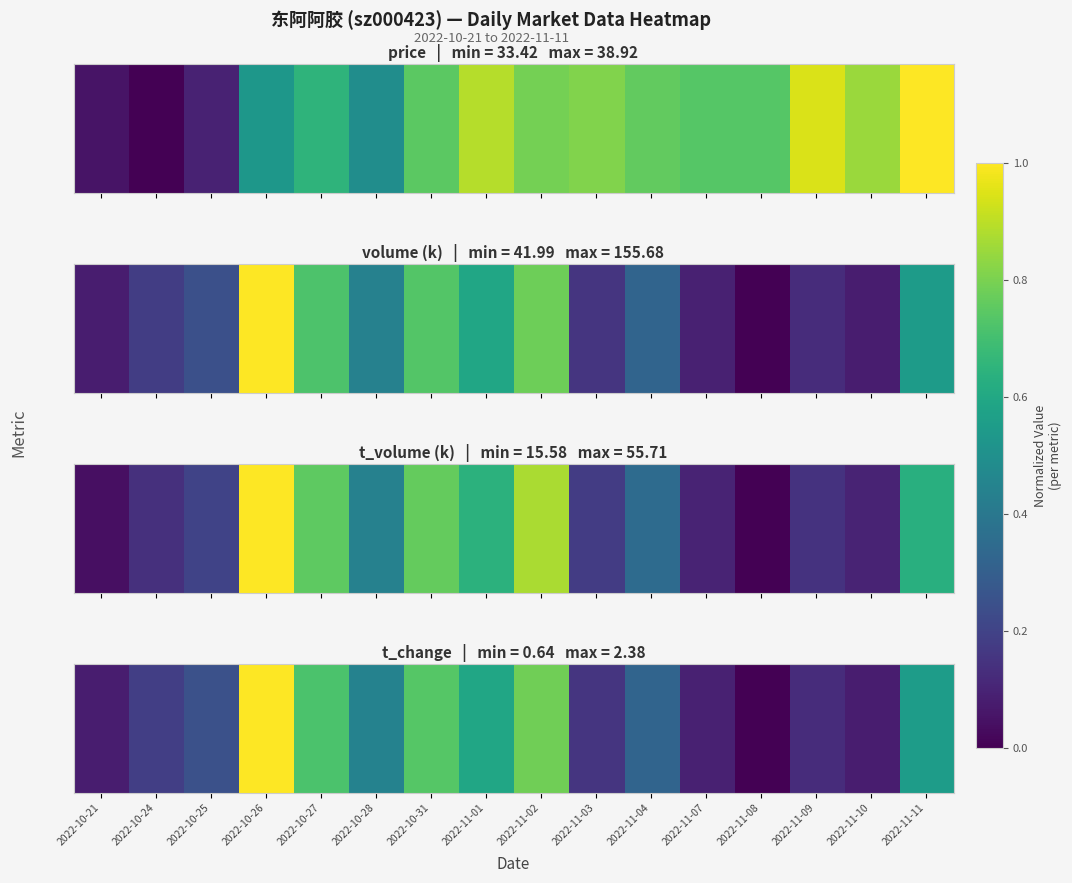

Count the number of categories in the chart.

16